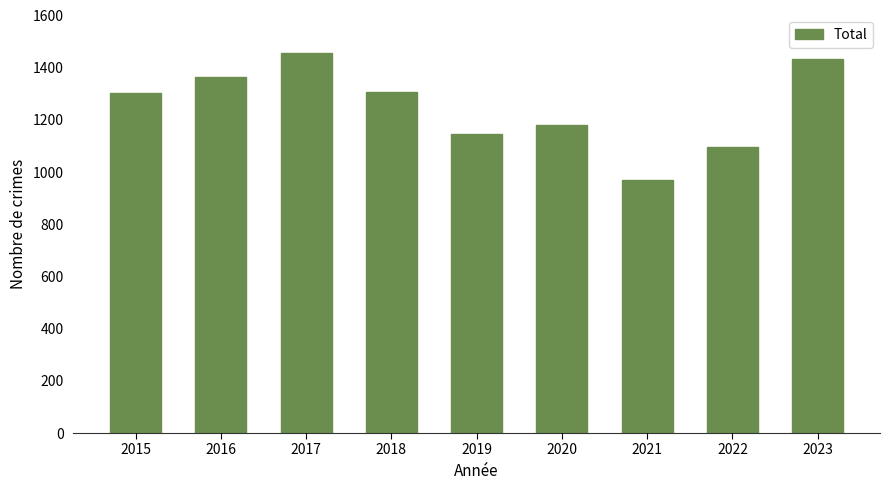

The chart shows a value of 971 at 2021. True or false?

True